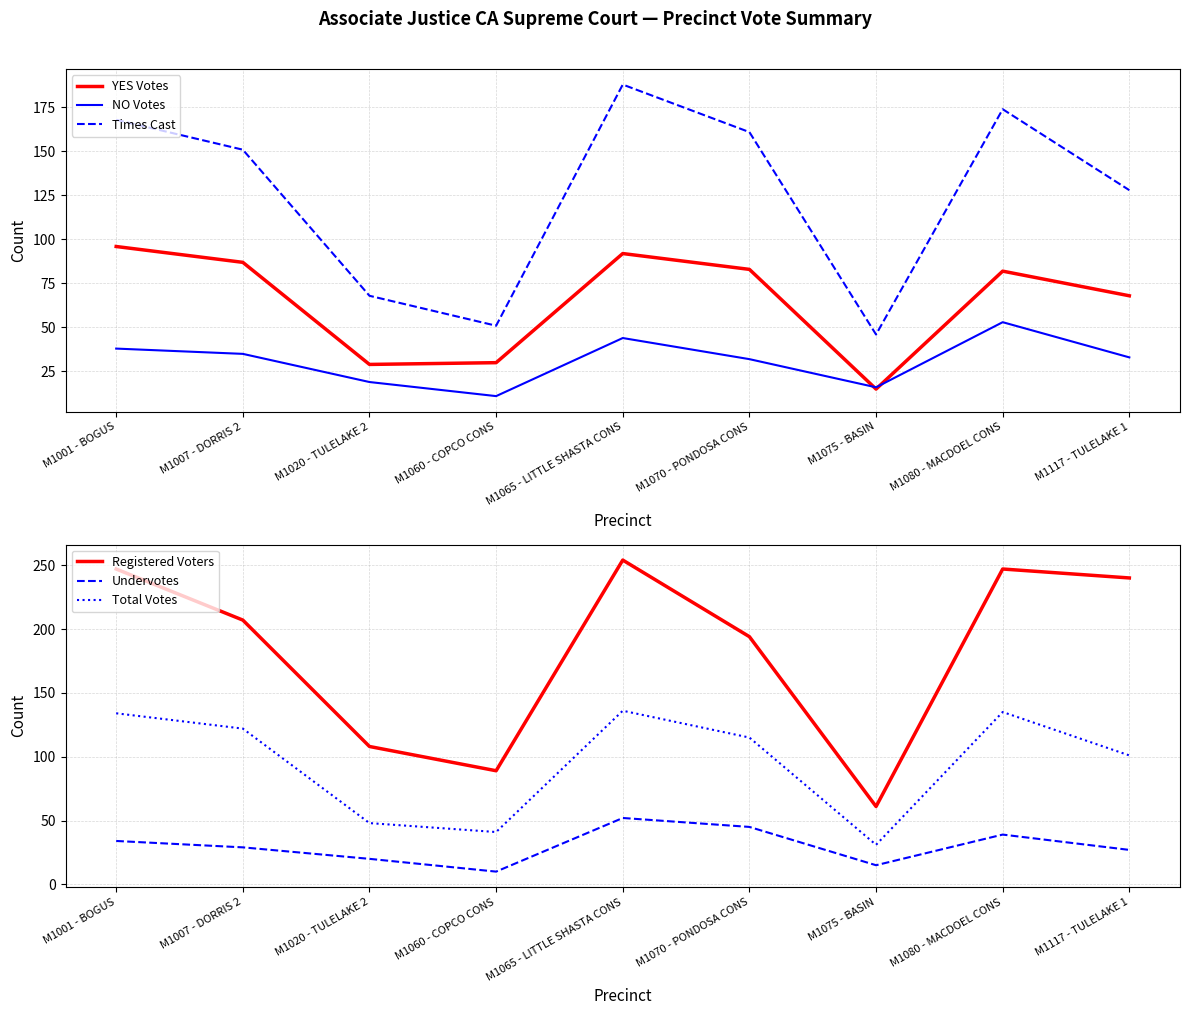

At how many categories does at least one series exceed 14?

9